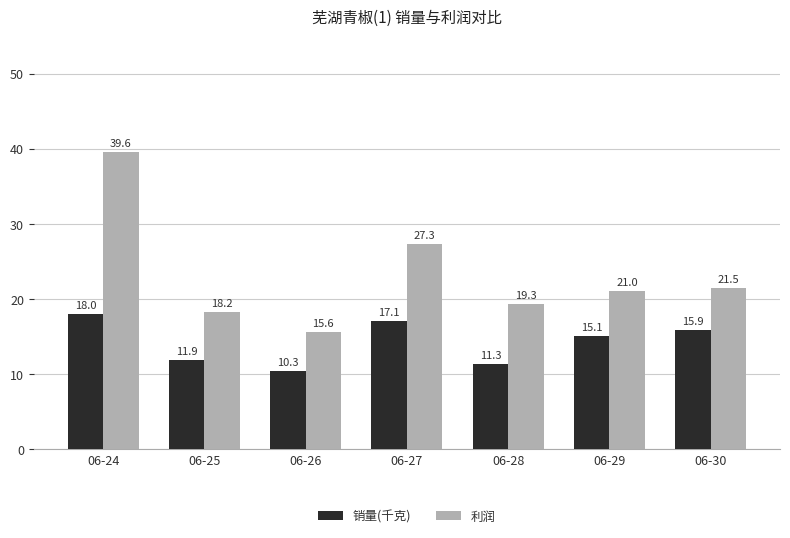

What is the minimum value shown in the chart?

10.3